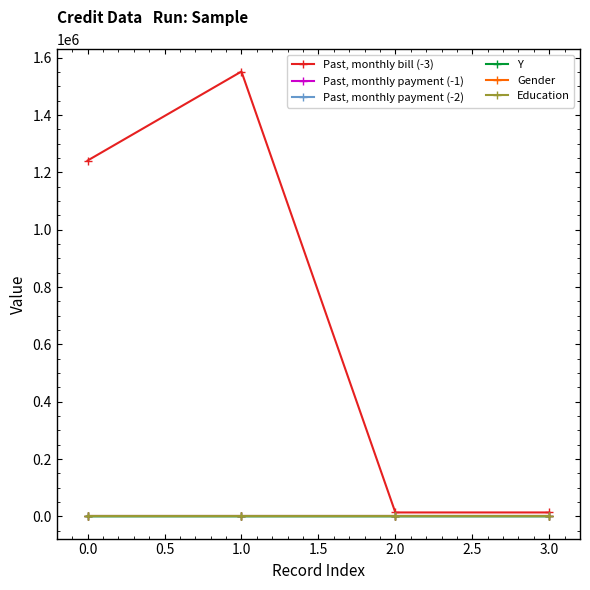

True or false: Past, monthly payment (-2) and Past, monthly payment (-1) cross at least once.

False